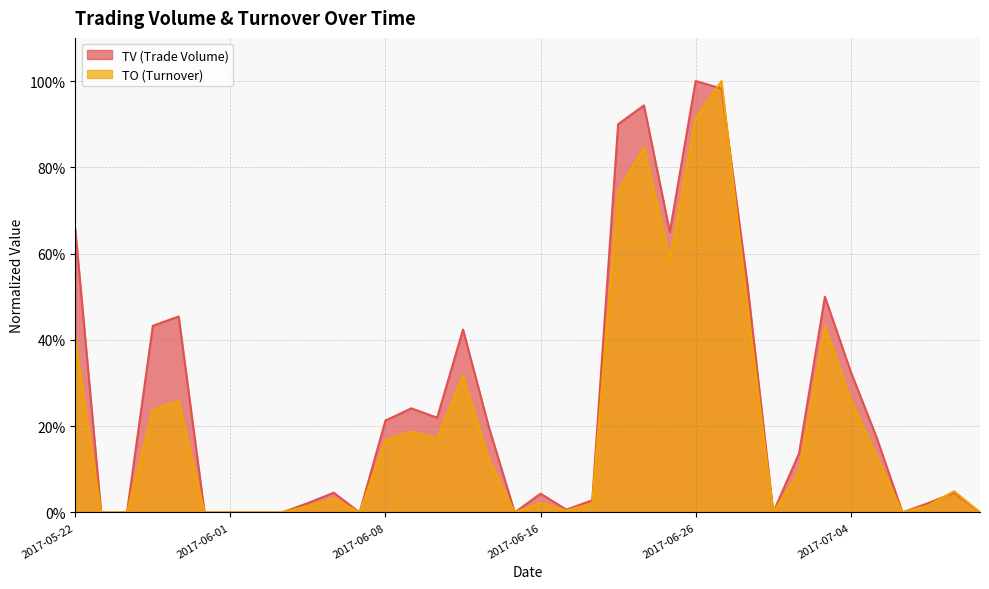

Which has a higher value, 2017-06-12 or 2017-07-05?

2017-06-12